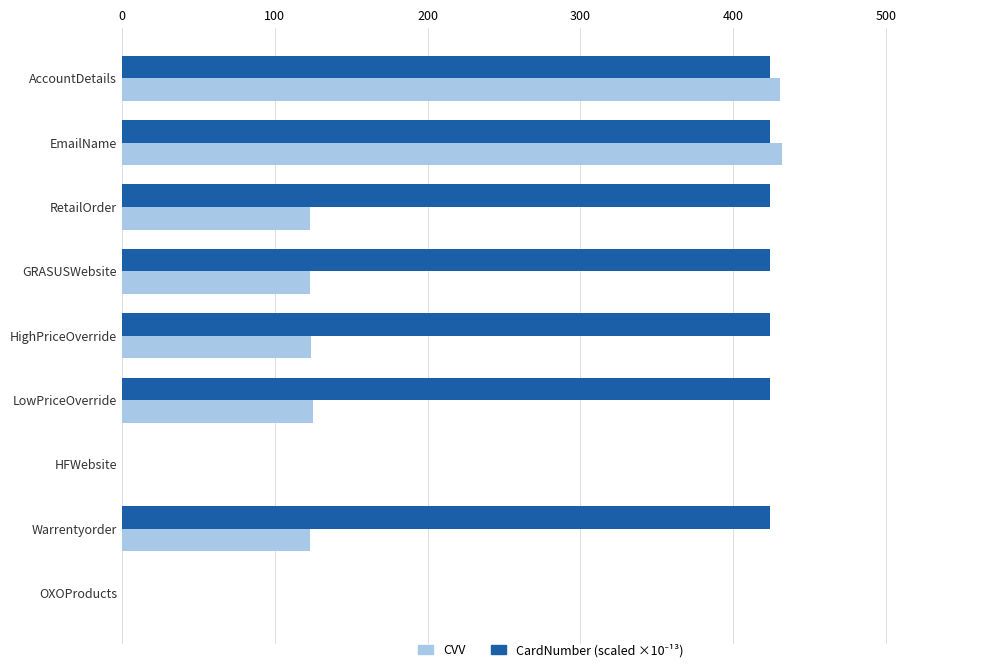

Which series changed the most between EmailName and LowPriceOverride?

CVV